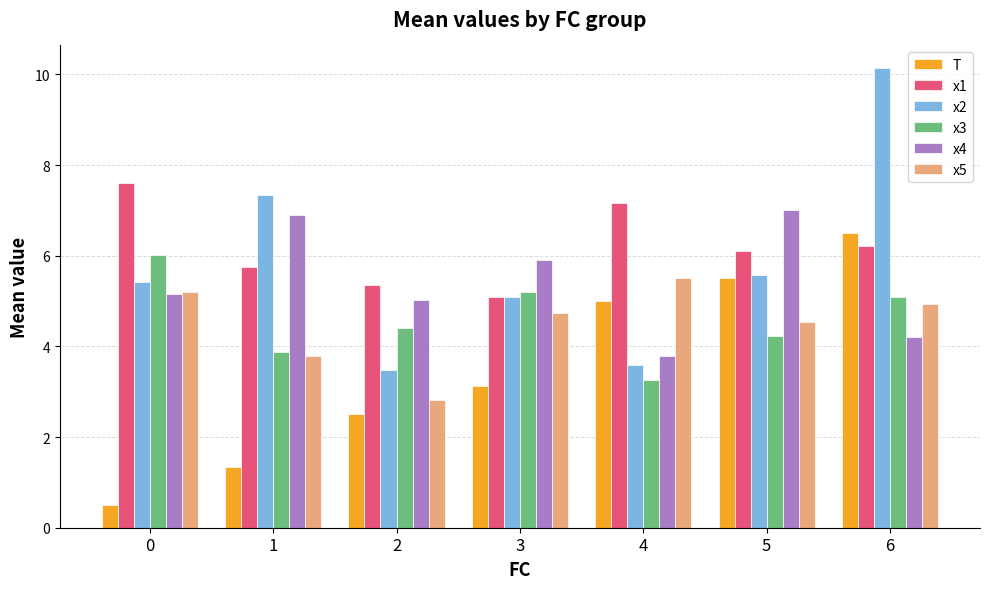

How many bars are there in each group?

6